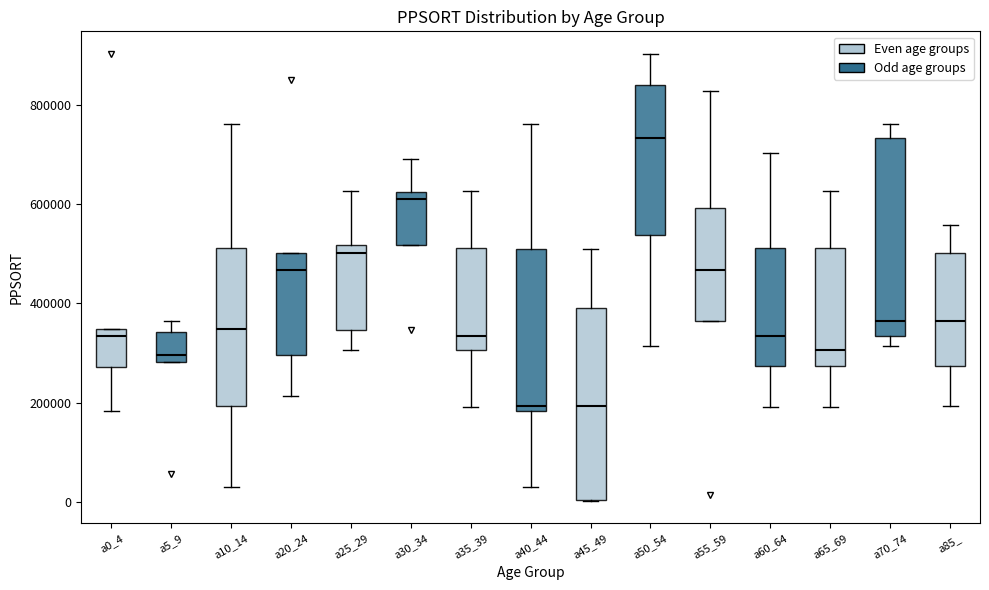

Reading left to right, read every box against the y-axis: the position of its median line, the range the box covers, and the ends of its whiskers. The values are not printed on the chart, so give them approximately, as read against the axis.

a0_4: median 340000 (just below the box's upper edge), box 280000 to 340000, whiskers 180000 to 340000
a5_9: median 300000, box 280000 to 340000, whiskers 280000 to 360000
a10_14: median 340000, box 200000 to 520000, whiskers 40000 to 760000
a20_24: median 460000, box 300000 to 500000, whiskers 220000 to 500000
a25_29: median 500000, box 340000 to 520000, whiskers 300000 to 620000
a30_34: median 620000 (just below the box's upper edge), box 520000 to 620000, whiskers 520000 to 700000
a35_39: median 340000, box 300000 to 520000, whiskers 200000 to 620000
a40_44: median 200000, box 180000 to 500000, whiskers 40000 to 760000
a45_49: median 200000, box 0 to 400000, whiskers 0 to 500000
a50_54: median 740000, box 540000 to 840000, whiskers 320000 to 900000
a55_59: median 460000, box 360000 to 600000, whiskers 360000 to 820000
a60_64: median 340000, box 280000 to 520000, whiskers 200000 to 700000
a65_69: median 300000, box 280000 to 520000, whiskers 200000 to 620000
a70_74: median 360000, box 340000 to 740000, whiskers 320000 to 760000
a85_: median 360000, box 280000 to 500000, whiskers 200000 to 560000